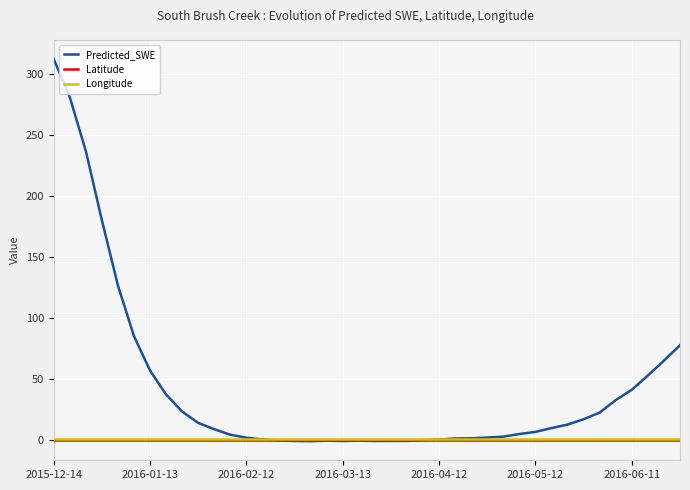

Count the number of categories in the chart.

40